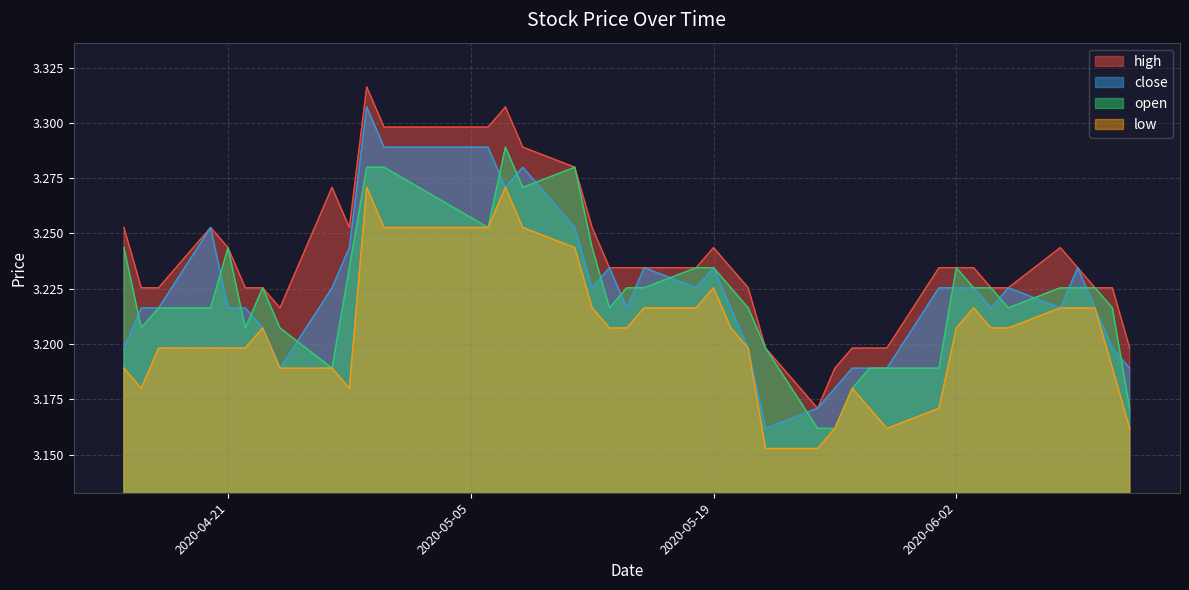

True or false: high and low intersect in this chart.

False